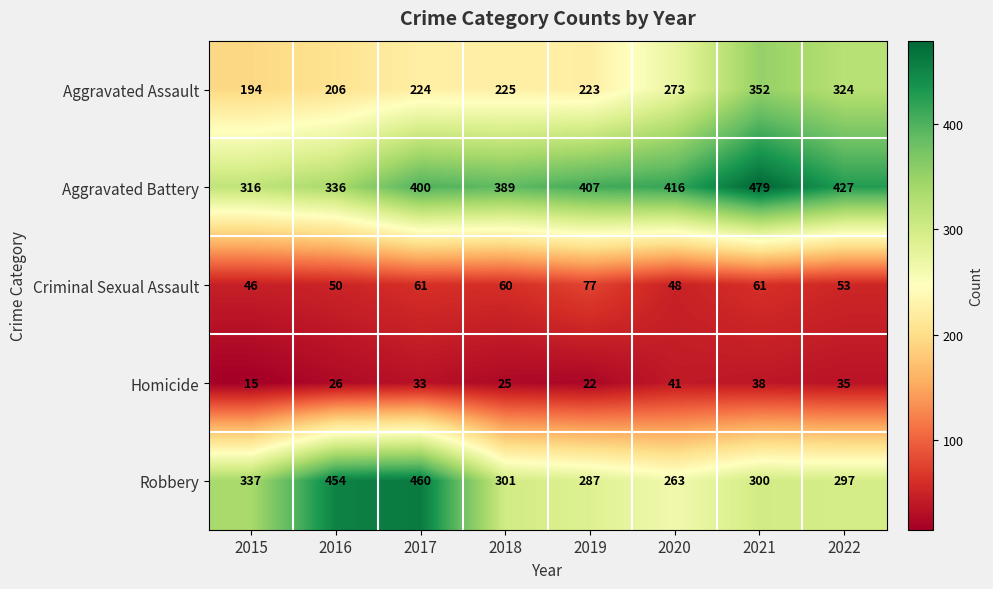

Rank the series by their maximum value, from lowest to highest.

Homicide, Criminal Sexual Assault, Aggravated Assault, Robbery, Aggravated Battery